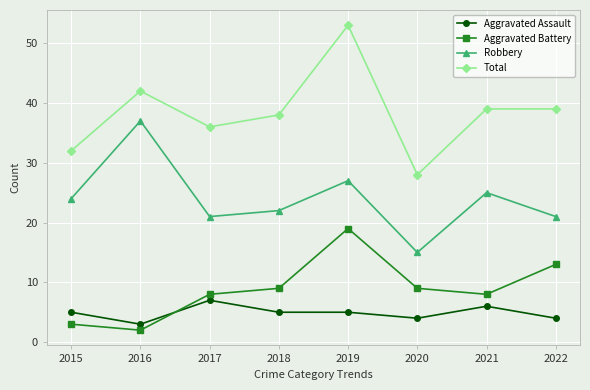

Reading left to right, what are all the values shown in this chart?

Aggravated Assault: 2015=5	2016=3	2017=7	2018=5	2019=5	2020=4	2021=6	2022=4
Aggravated Battery: 2015=3	2016=2	2017=8	2018=9	2019=19	2020=9	2021=8	2022=13
Robbery: 2015=24	2016=37	2017=21	2018=22	2019=27	2020=15	2021=25	2022=21
Total: 2015=32	2016=42	2017=36	2018=38	2019=53	2020=28	2021=39	2022=39